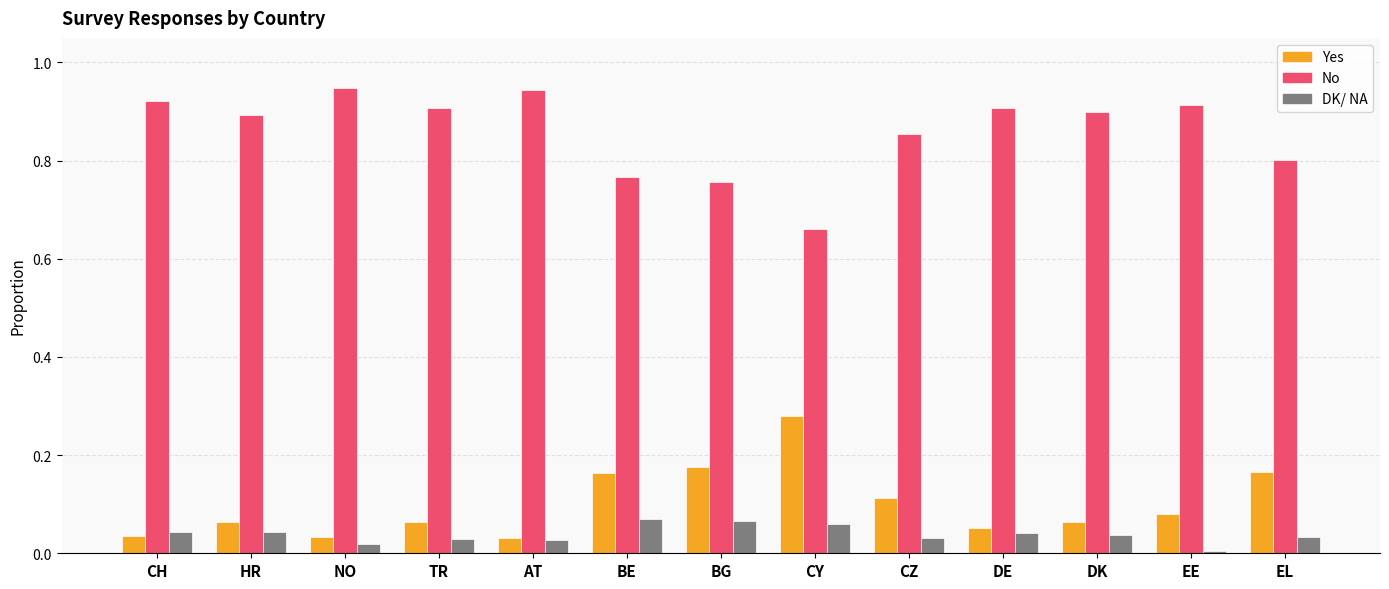

Rank the series by their maximum value, from lowest to highest.

DK/ NA, Yes, No